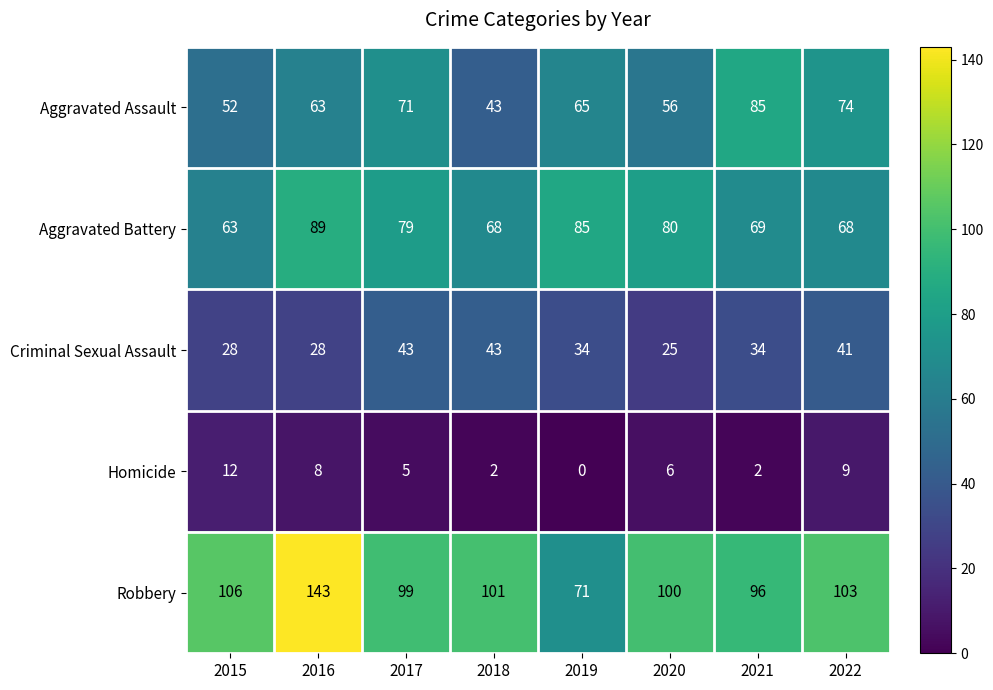

What is the minimum value for Aggravated Battery?

63